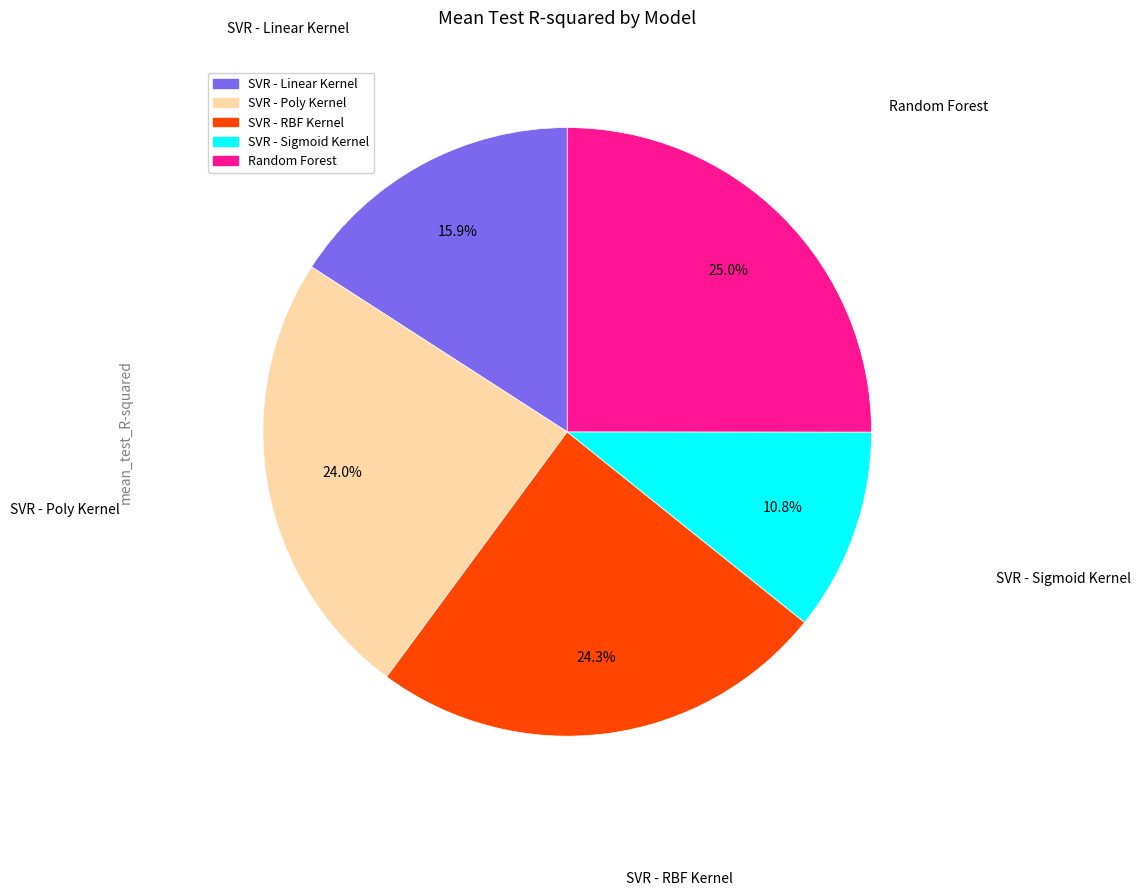

Is it true that SVR - Linear Kernel is 16% of the pie?

True